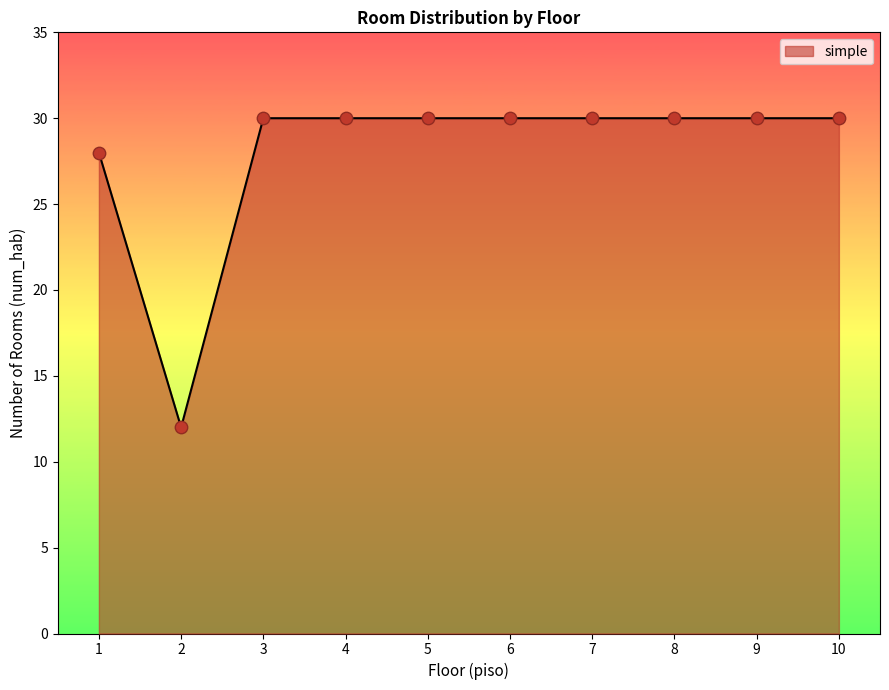

What is the minimum value shown in the chart?

12